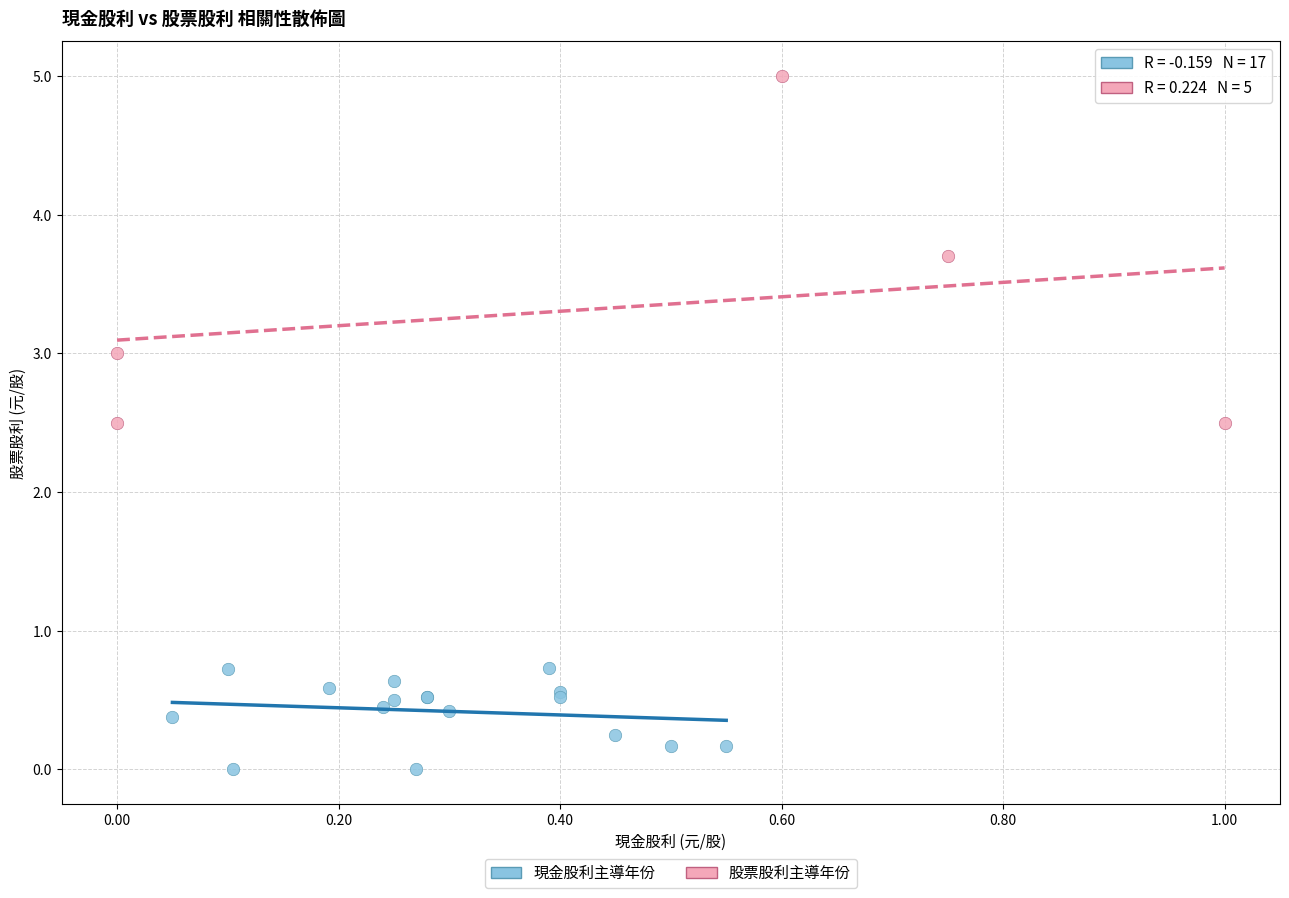

Which series reaches the minimum Y coordinate?

現金股利主導年份